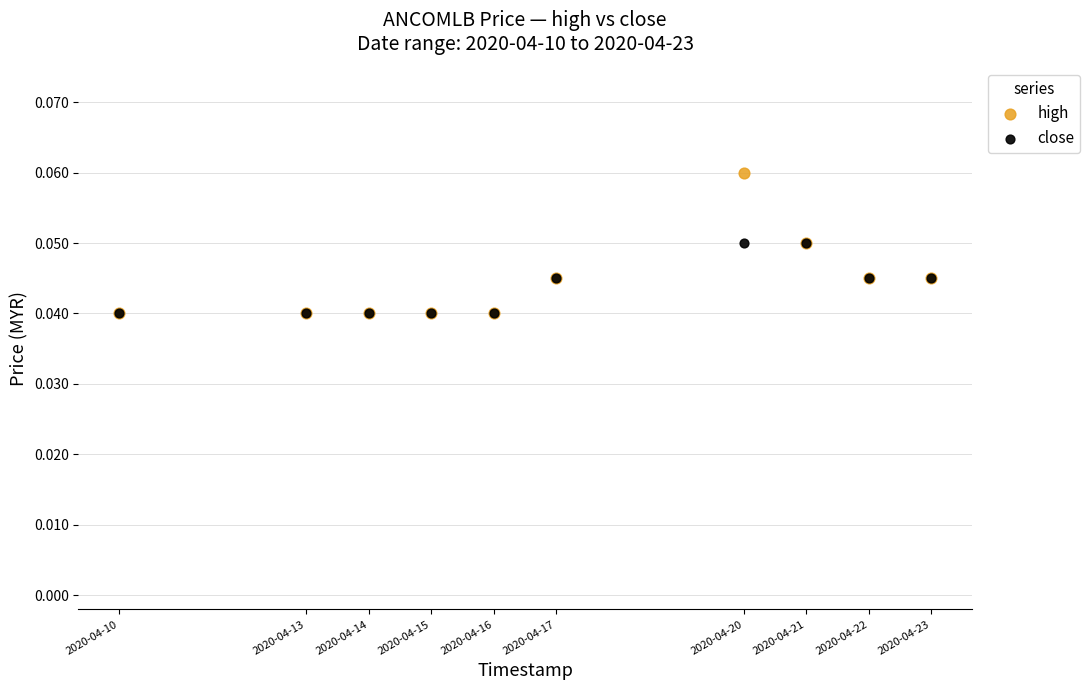

Which series contains the highest Y value?

high